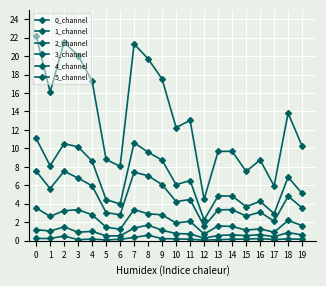

Is this an area chart (filled region under the line)?

No